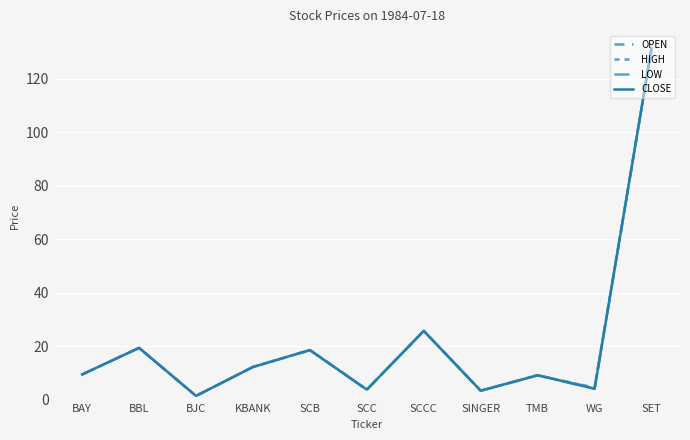

Which category has the lowest value in the OPEN series?

BJC